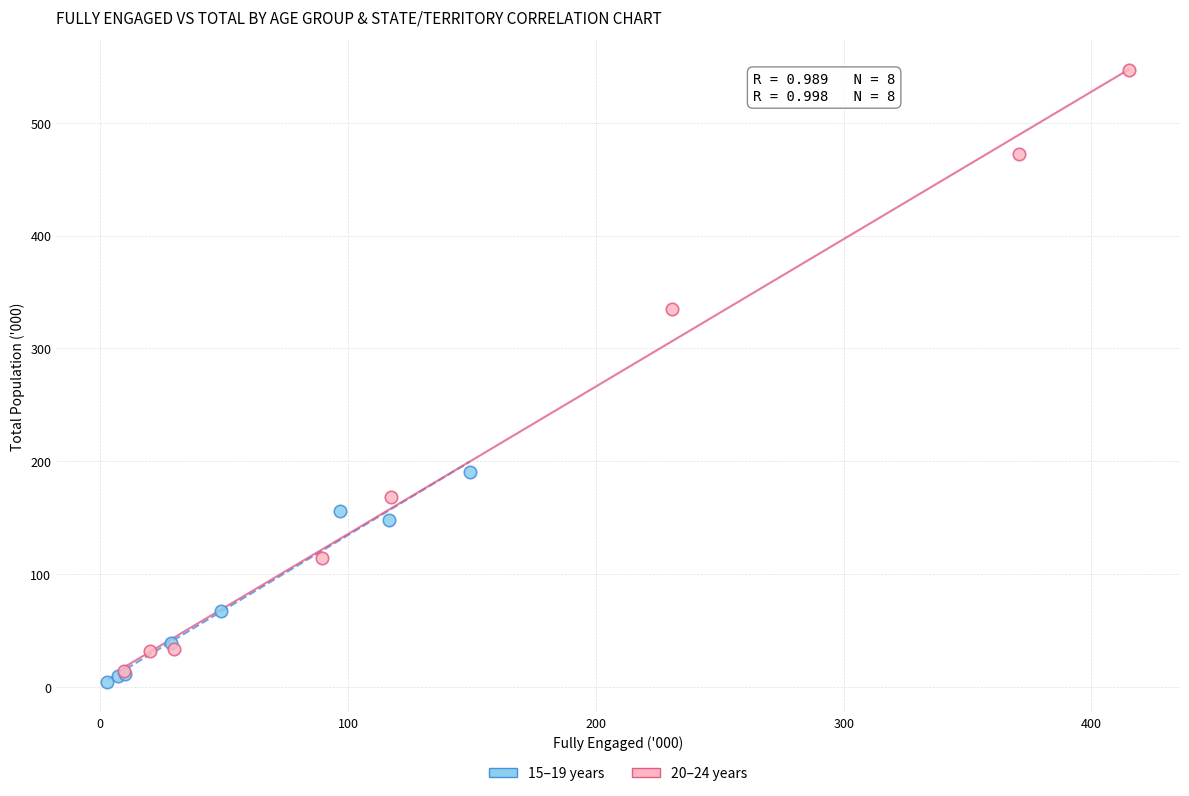

Which series contains the highest Y value?

20–24 years